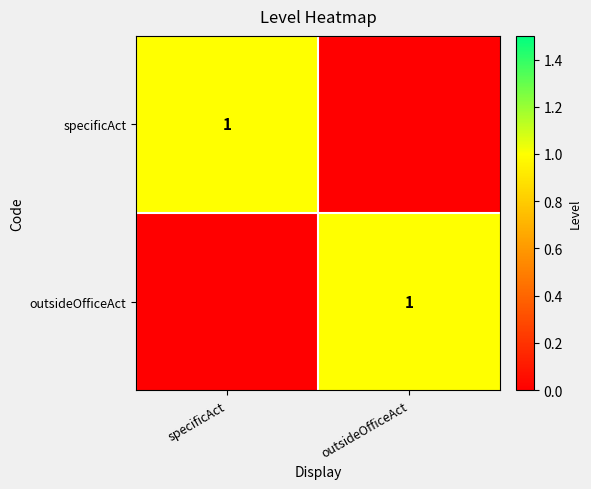

Is it true that specificAct equals 0 at specificAct?

False